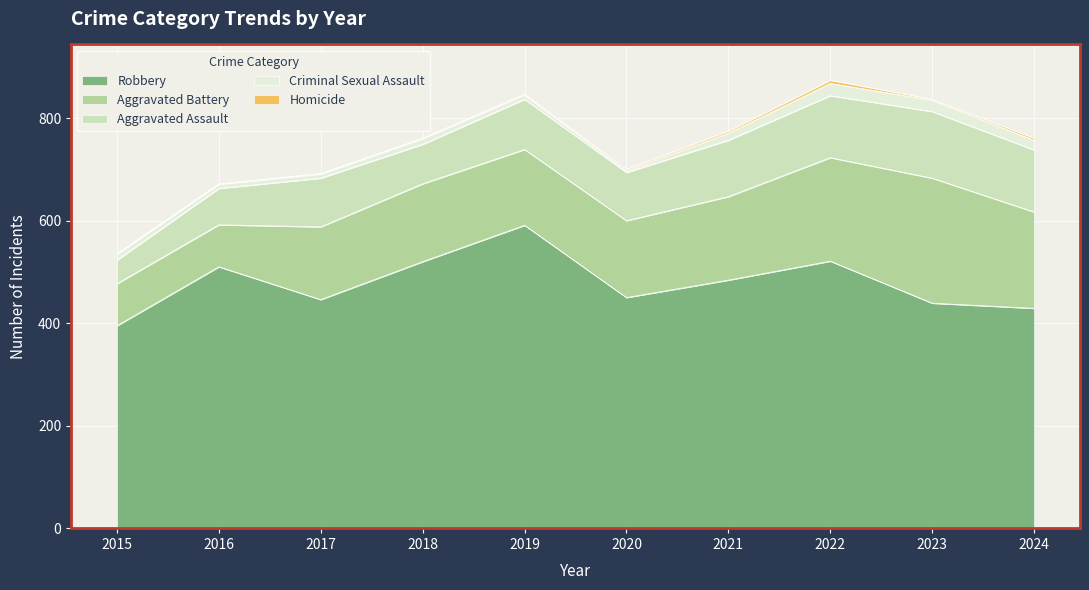

What is the sum of the Criminal Sexual Assault values at 2016 and 2015?

20